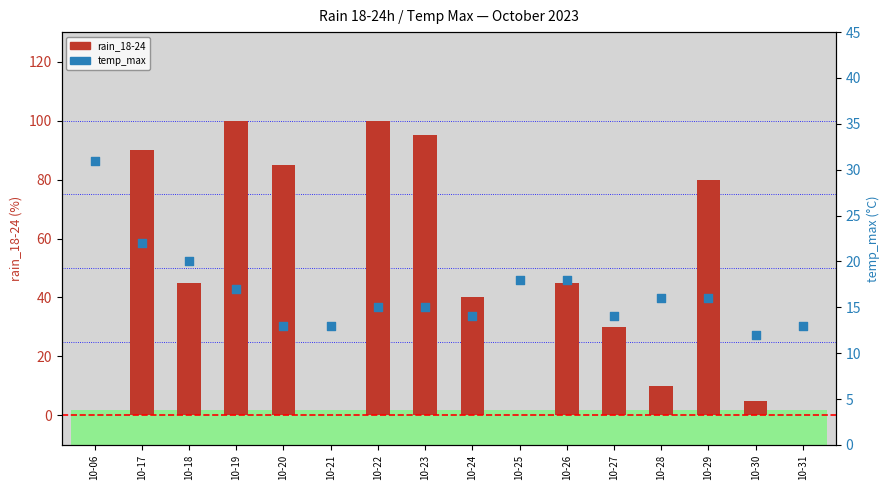

At which category is the sum across all series the highest?

10-19